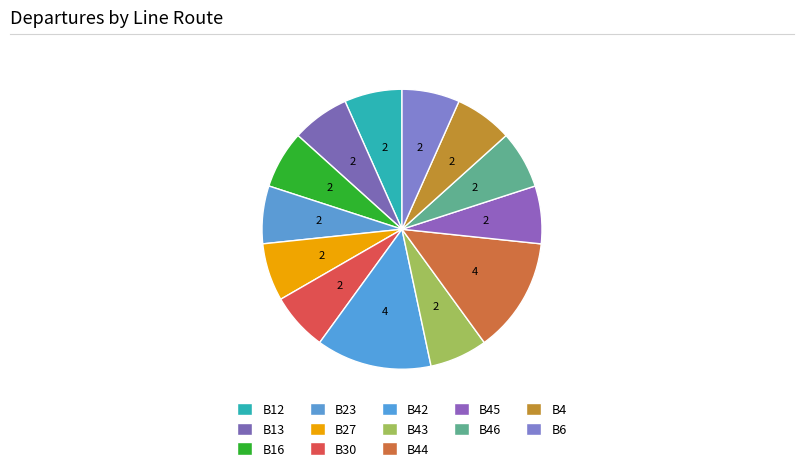

Count the number of slices in the pie.

13